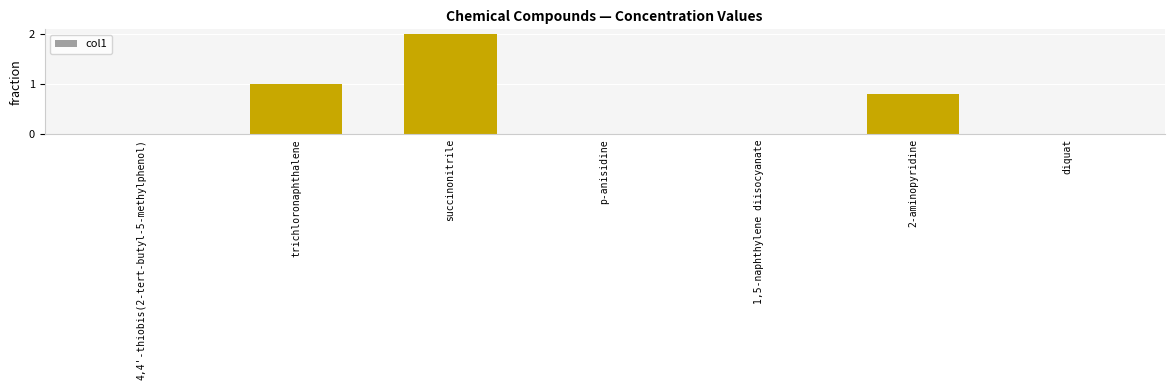

Which label corresponds to the largest value in the chart?

succinonitrile